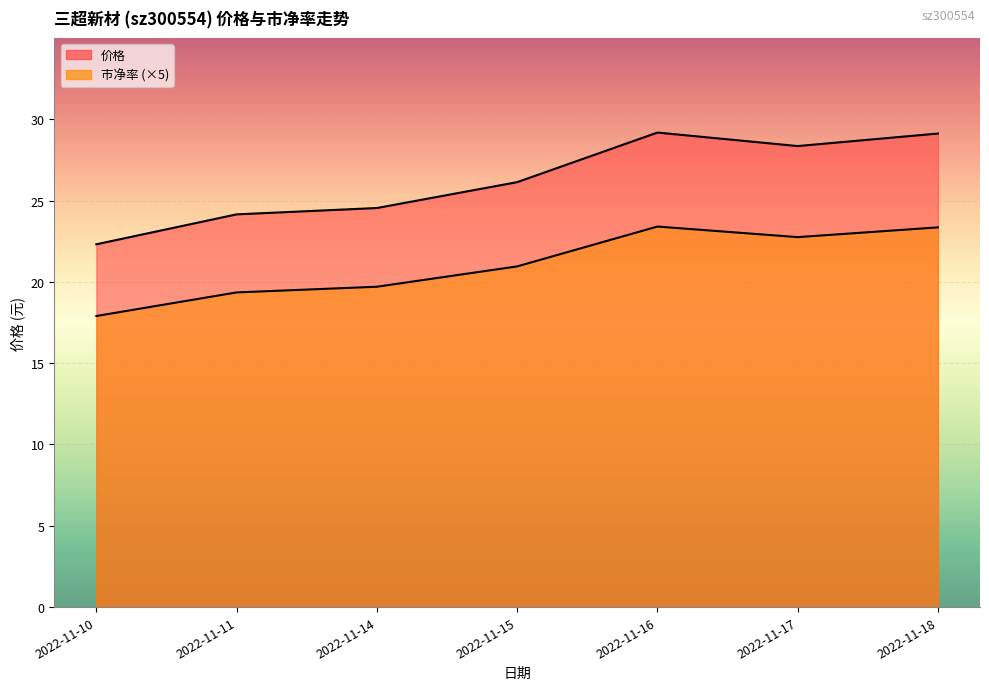

How many interior local peaks does the 市净率 series have?

1